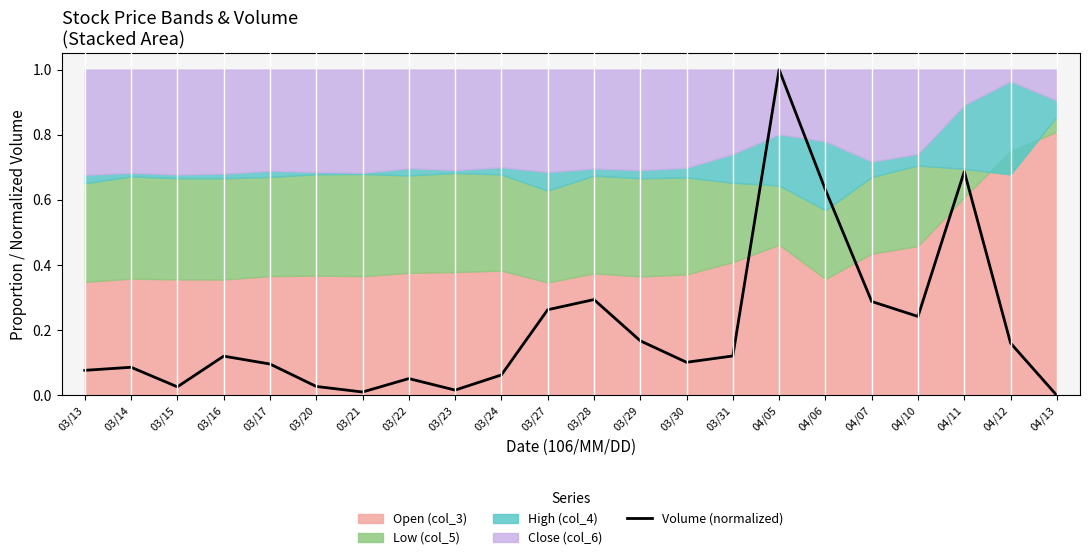

The chart shows a value of 0.3 at 04/12. True or false?

False